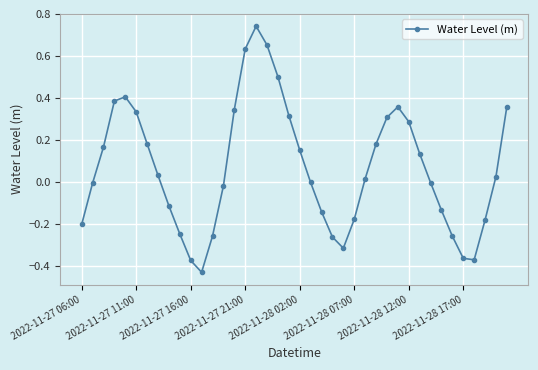

What is the difference between the second highest and minimum values?

1.1